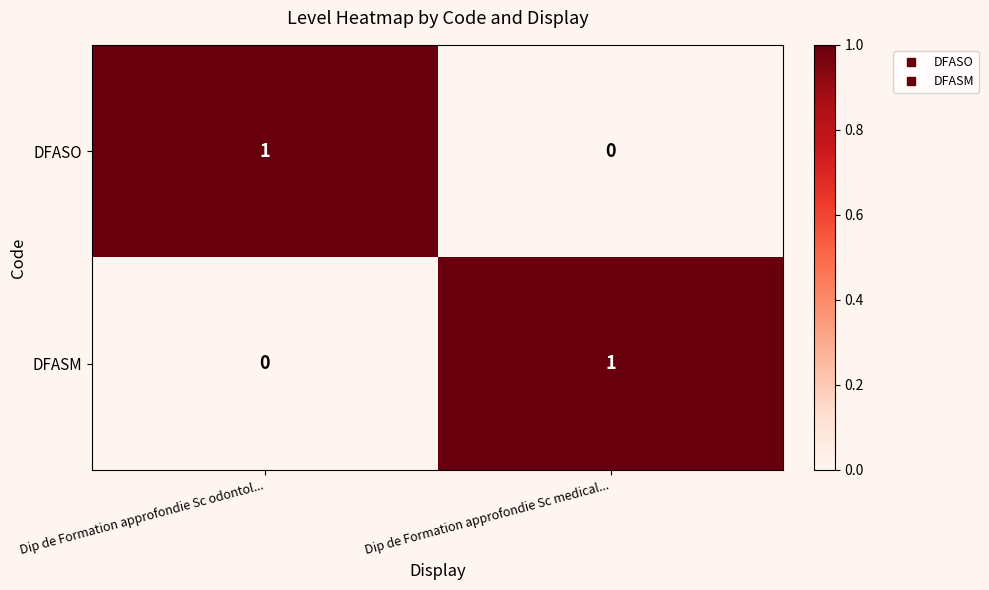

Which category has the highest value in the DFASO series?

Dip de Formation approfondie Sc odontol...